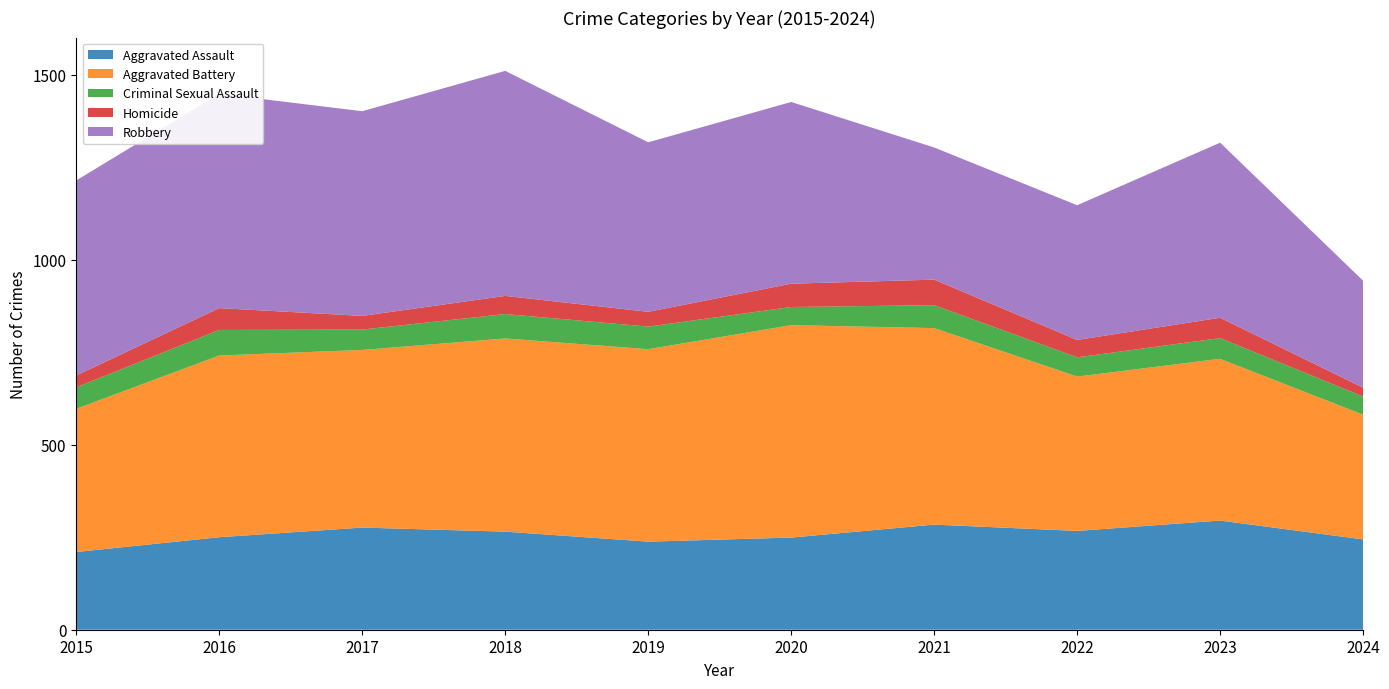

Reading left to right, what are all the values shown in this chart?

Aggravated Assault: 210	250	276	265	238	249	284	267	295	244
Aggravated Battery: 387	491	480	522	520	574	531	417	437	337
Criminal Sexual Assault: 58	69	55	66	61	49	62	52	56	49
Homicide: 32	59	37	49	40	63	69	47	55	24
Robbery: 527	579	553	608	458	491	357	364	473	289